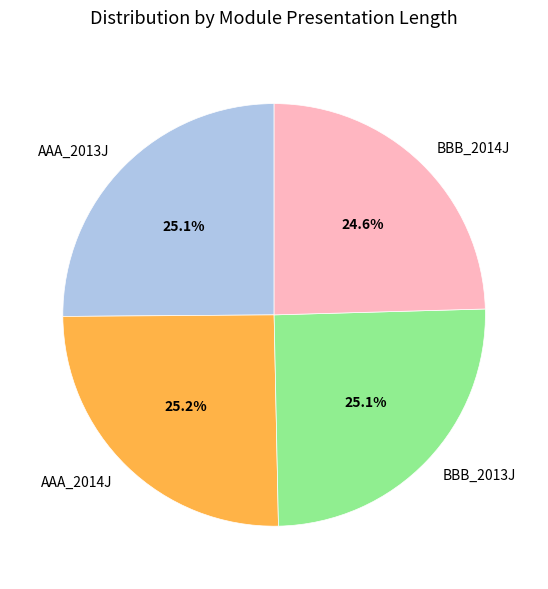

The BBB_2014J slice represents 25% of the pie. True or false?

True